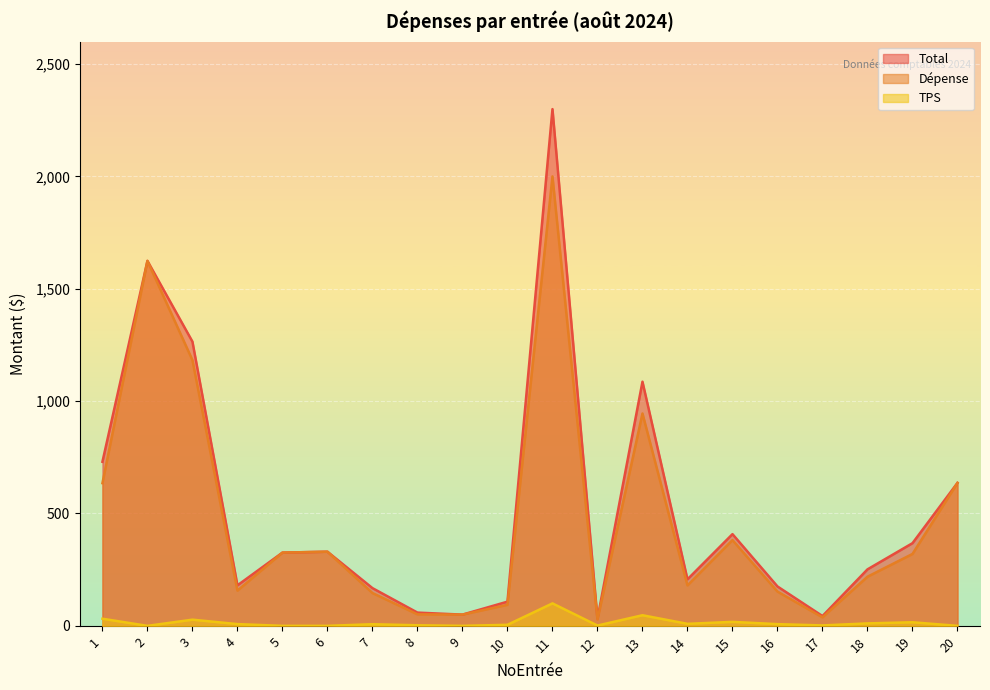

What is the value of the Total point at the 4th from the left?

180.2